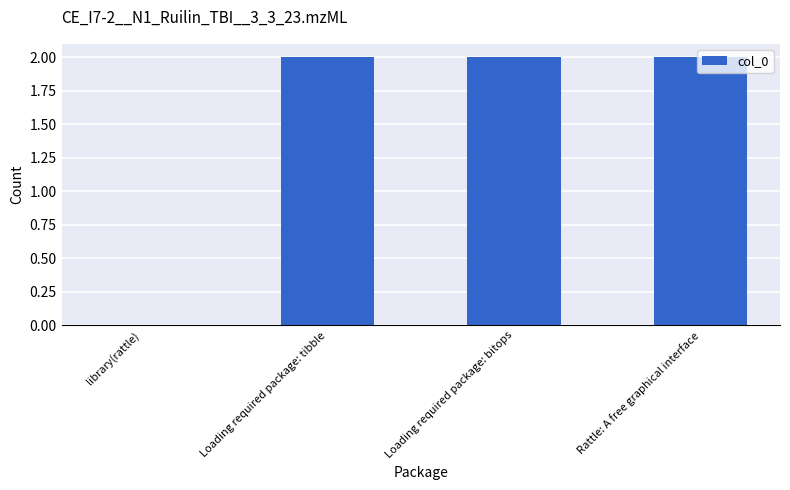

What is the sum of all values?

6